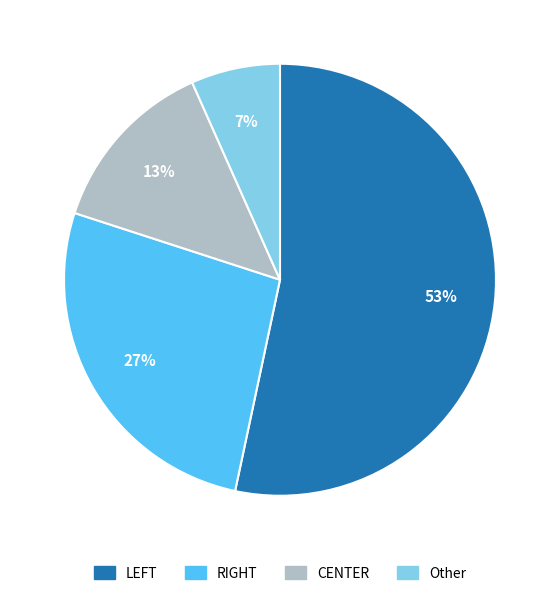

How many segments does this pie chart have?

4